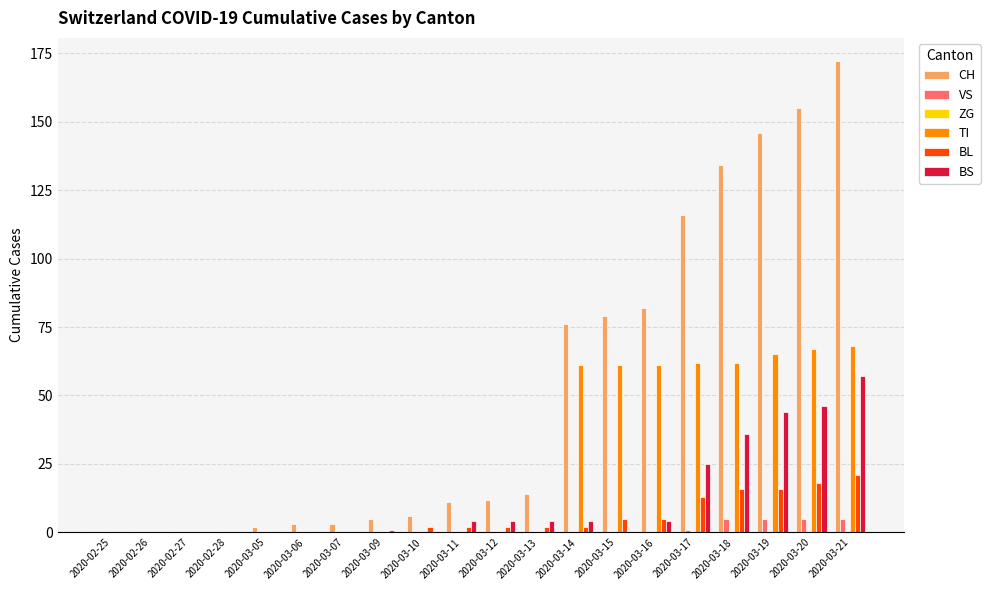

What is the sum of the VS values at 2020-03-21 and 2020-02-27?

5